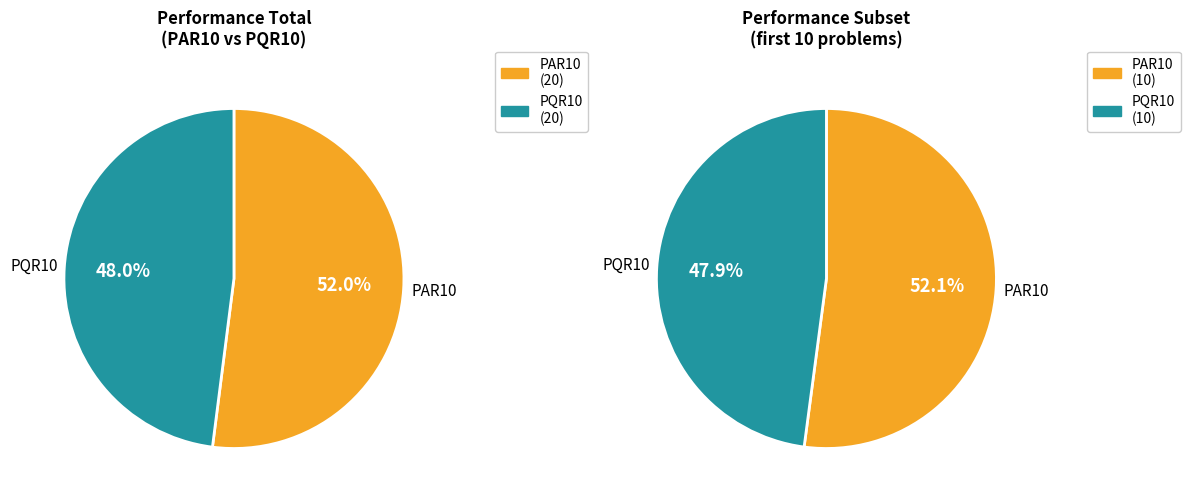

How many slices are in this pie chart?

2